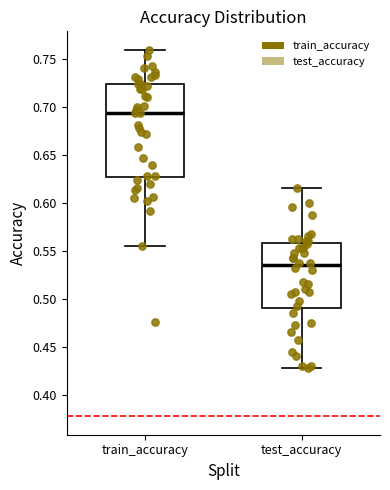

Which box has the highest median line?

train_accuracy